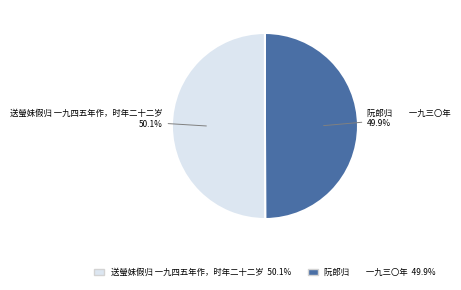

Does any single category account for the majority?

Yes